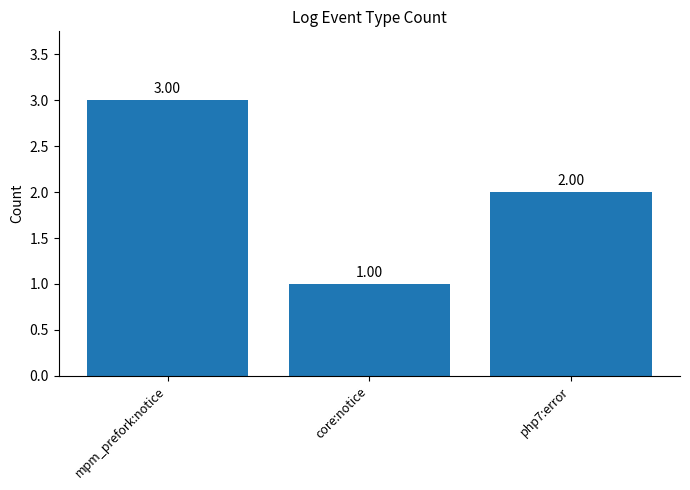

What is the value of the 2nd bar from the left?

1